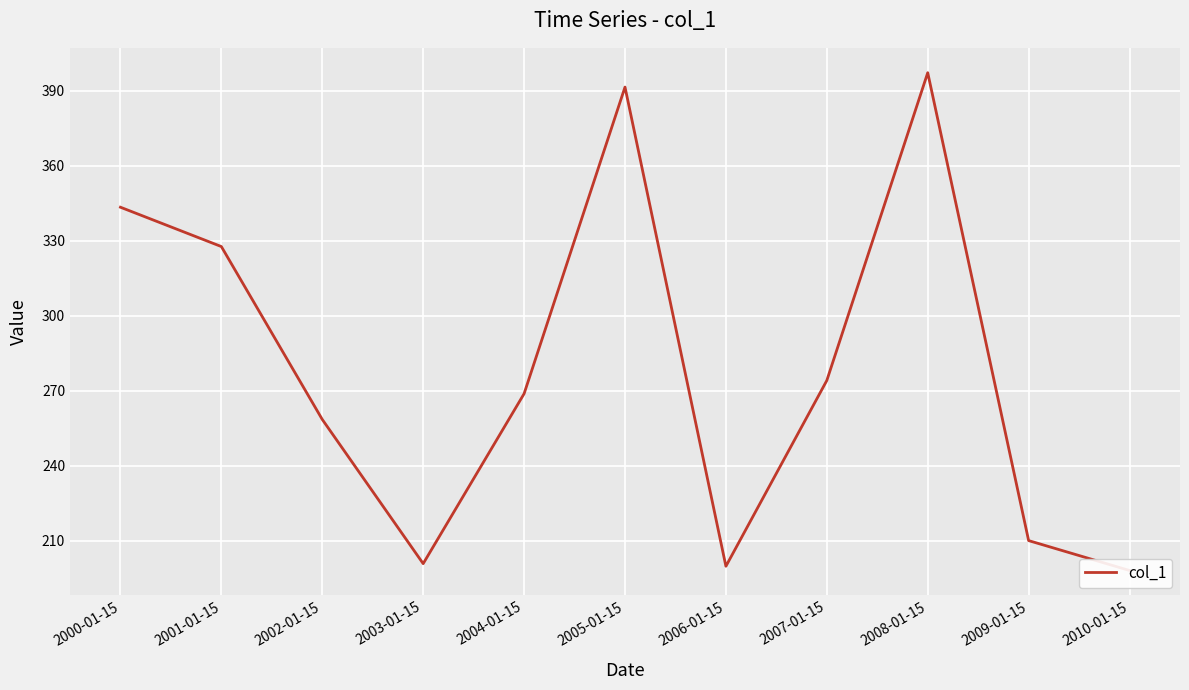

List the labels in order of value, largest first.

2008-01-15, 2005-01-15, 2000-01-15, 2001-01-15, 2007-01-15, 2004-01-15, 2002-01-15, 2009-01-15, 2003-01-15, 2006-01-15, 2010-01-15